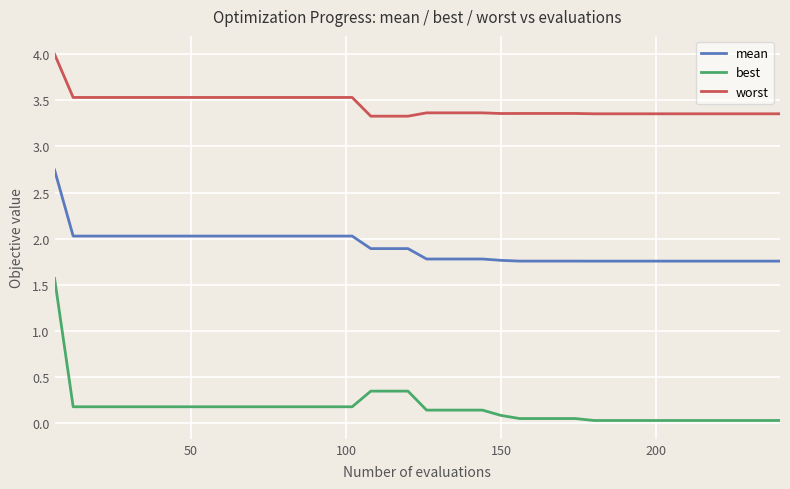

Which series has the largest range (max minus min)?

best